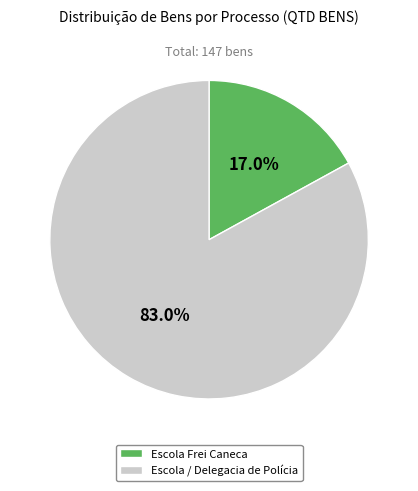

How much of the chart is everything except Escola Frei Caneca?

83.0%